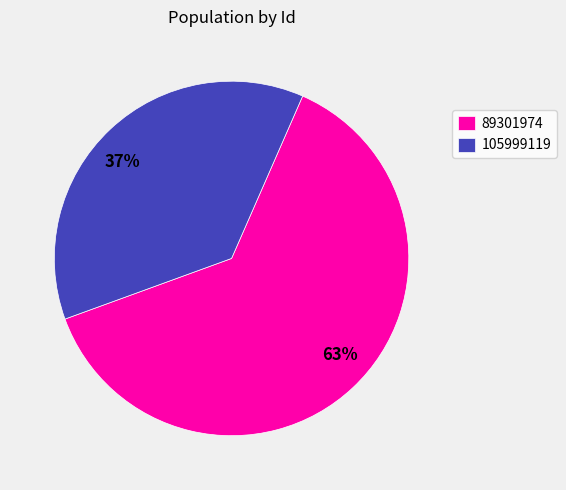

To the nearest percent, what is the average slice percentage?

50%